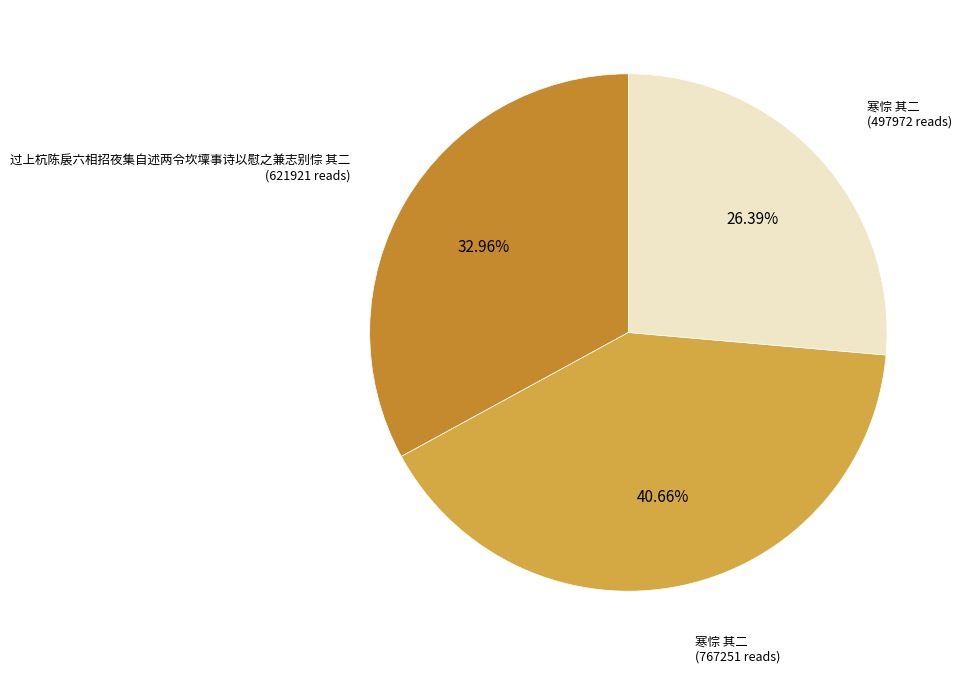

What is the largest slice in the pie chart?

寒悰 其二